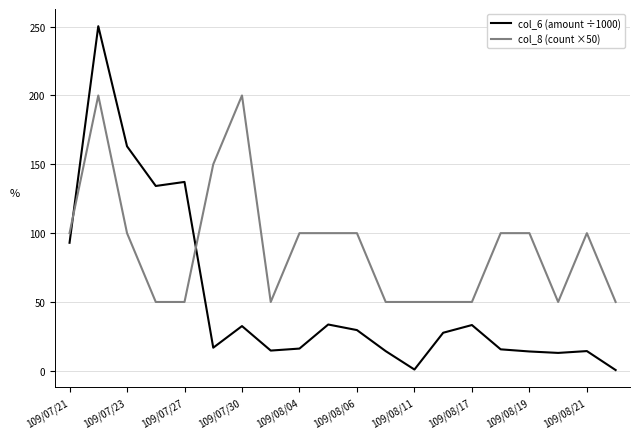

Which series has the largest total across all categories?

col_8 (count ×50)